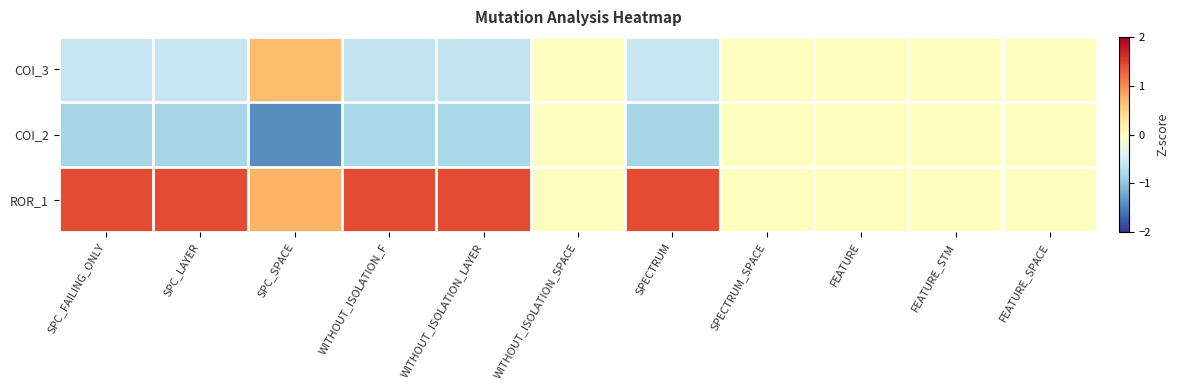

Reading left to right, transcribe all the data shown in this chart.

COI_3: SPC_FAILING_ONLY=-0.6	SPC_LAYER=-0.6	SPC_SPACE=0.7	WITHOUT_ISOLATION_F=-0.6	WITHOUT_ISOLATION_LAYER=-0.6	WITHOUT_ISOLATION_SPACE=0.0	SPECTRUM=-0.6	SPECTRUM_SPACE=0.0	FEATURE=0.0	FEATURE_STM=0.0	FEATURE_SPACE=0.0
COI_2: SPC_FAILING_ONLY=-0.8	SPC_LAYER=-0.8	SPC_SPACE=-1.4	WITHOUT_ISOLATION_F=-0.8	WITHOUT_ISOLATION_LAYER=-0.8	WITHOUT_ISOLATION_SPACE=0.0	SPECTRUM=-0.8	SPECTRUM_SPACE=0.0	FEATURE=0.0	FEATURE_STM=0.0	FEATURE_SPACE=0.0
ROR_1: SPC_FAILING_ONLY=1.4	SPC_LAYER=1.4	SPC_SPACE=0.7	WITHOUT_ISOLATION_F=1.4	WITHOUT_ISOLATION_LAYER=1.4	WITHOUT_ISOLATION_SPACE=0.0	SPECTRUM=1.4	SPECTRUM_SPACE=0.0	FEATURE=0.0	FEATURE_STM=0.0	FEATURE_SPACE=0.0